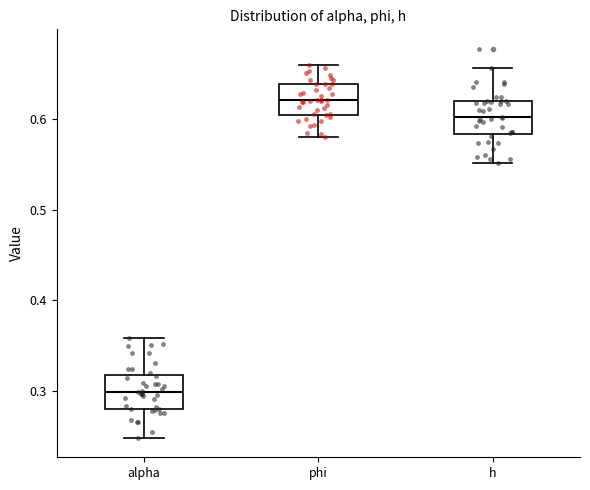

Where is the upper edge of the box for h on the y-axis? The values are not printed on the chart, so give them approximately, as read against the axis.

0.62